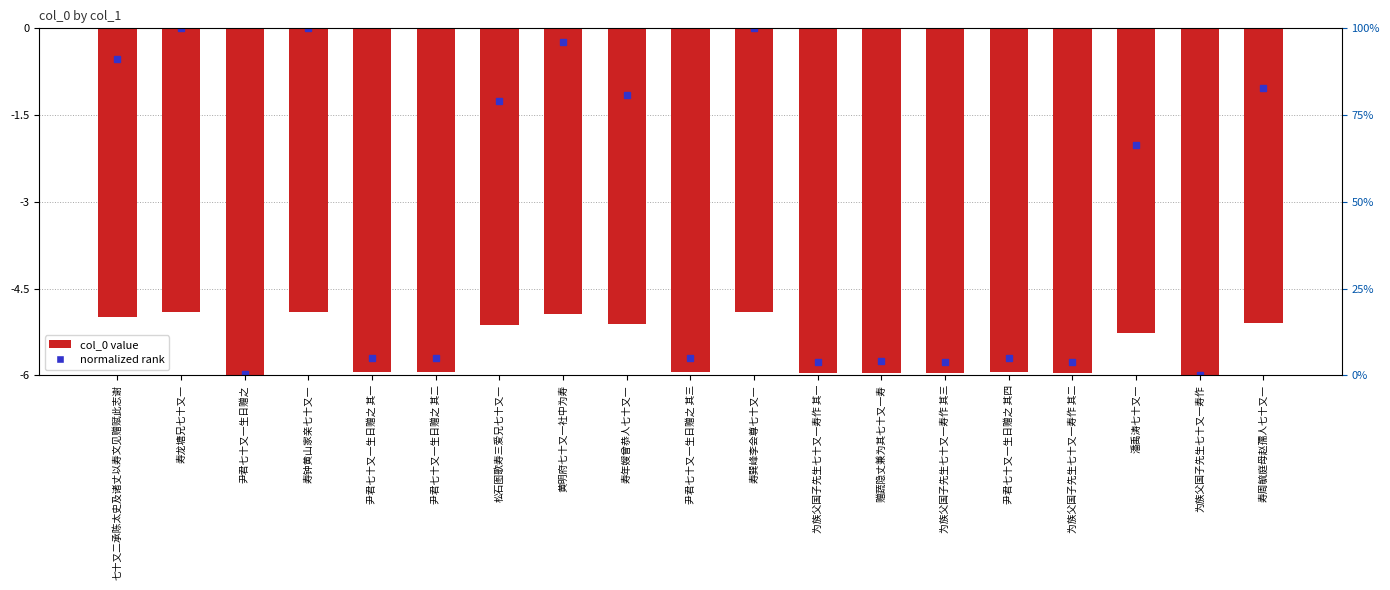

The chart shows a value of -1.3 at 七十又二承陈太史及诸丈以寿文见赠赋此志谢. True or false?

False